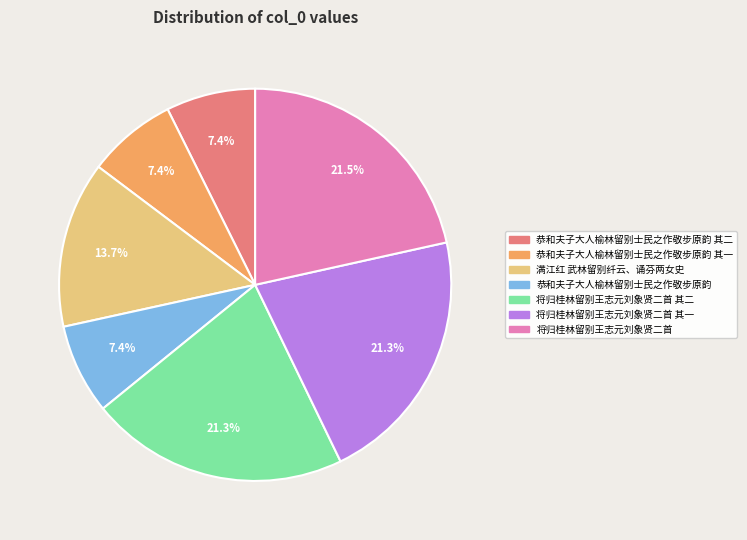

Is there any slice that represents more than half of the pie?

No